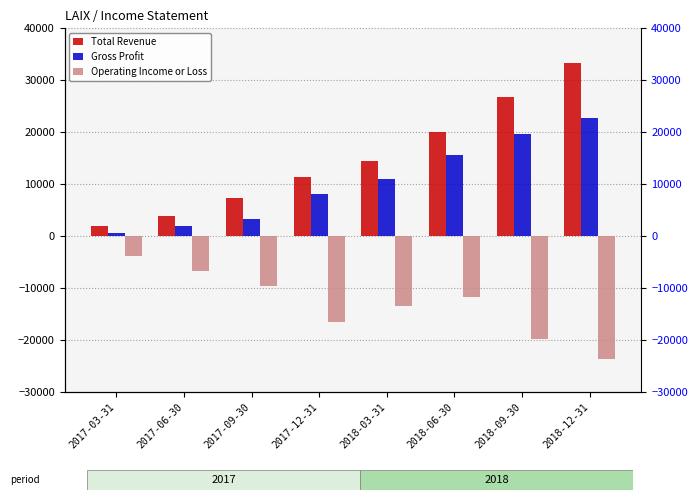

Reading left to right, list all the values displayed in this chart.

Total Revenue: 2017-03-31=2000	2017-06-30=3900	2017-09-30=7300	2017-12-31=11300	2018-03-31=14400	2018-06-30=20100	2018-09-30=26800	2018-12-31=33300
Gross Profit: 2017-03-31=600	2017-06-30=2000	2017-09-30=3200	2017-12-31=8100	2018-03-31=10900	2018-06-30=15500	2018-09-30=19700	2018-12-31=22700
Operating Income or Loss: 2017-03-31=-3800	2017-06-30=-6800	2017-09-30=-9700	2017-12-31=-16500	2018-03-31=-13500	2018-06-30=-11700	2018-09-30=-19900	2018-12-31=-23700